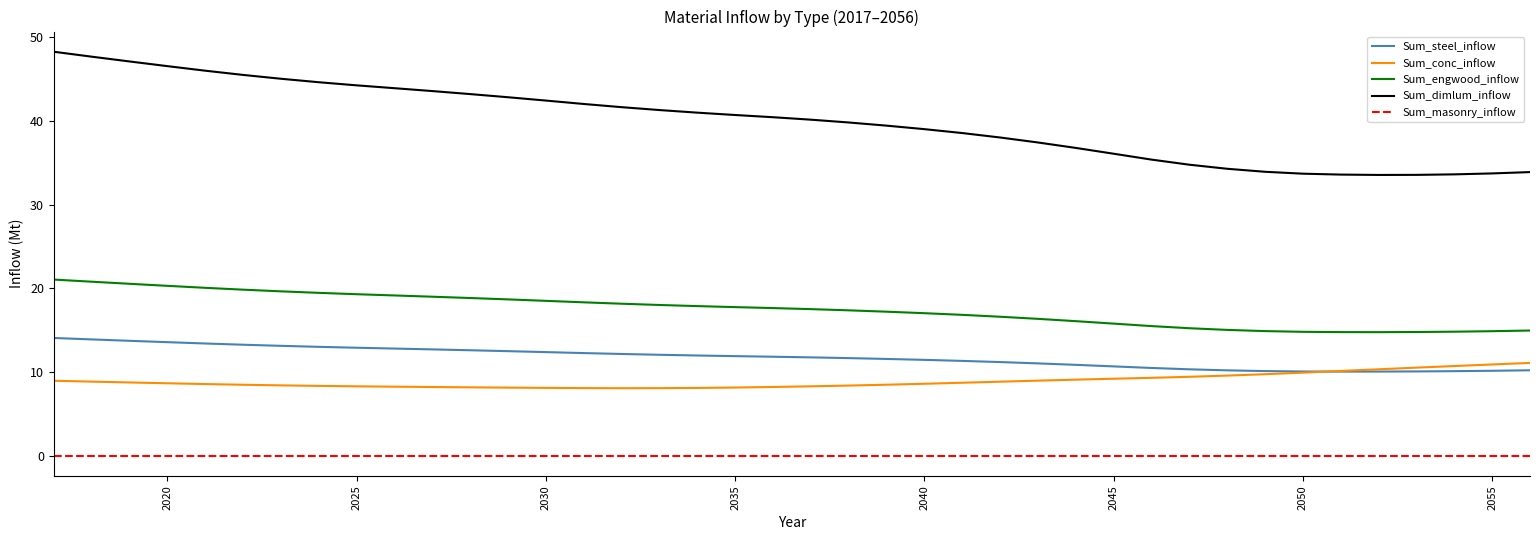

Rank the series by their maximum value, from highest to lowest.

Sum_dimlum_inflow, Sum_engwood_inflow, Sum_steel_inflow, Sum_conc_inflow, Sum_masonry_inflow